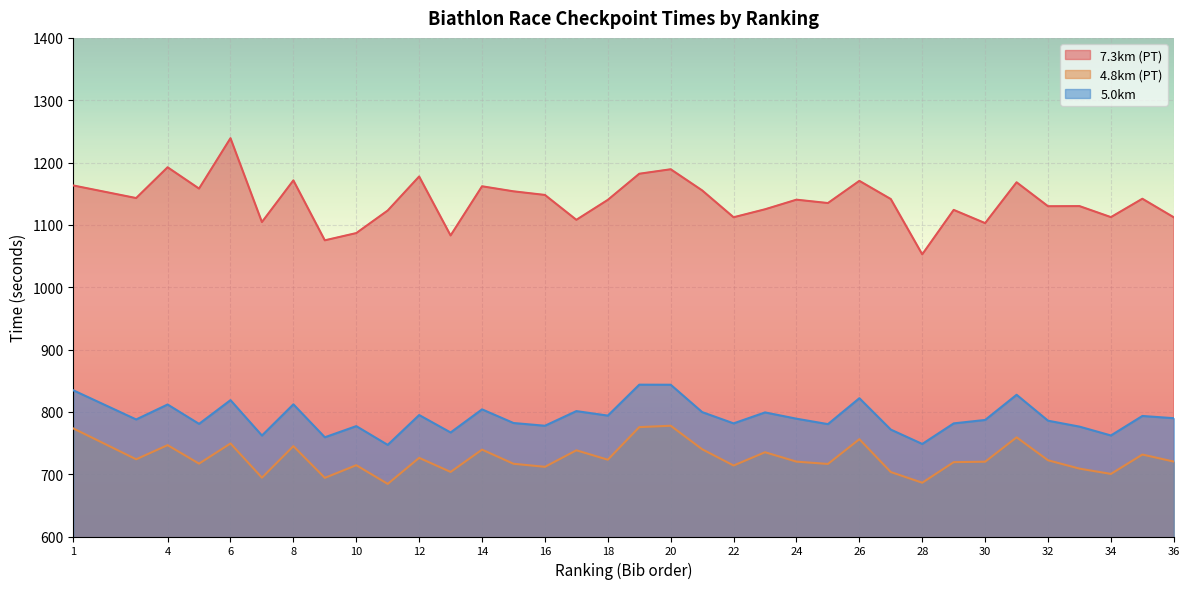

True or false: 5.0km and 7.3km (PT) cross at least once.

False